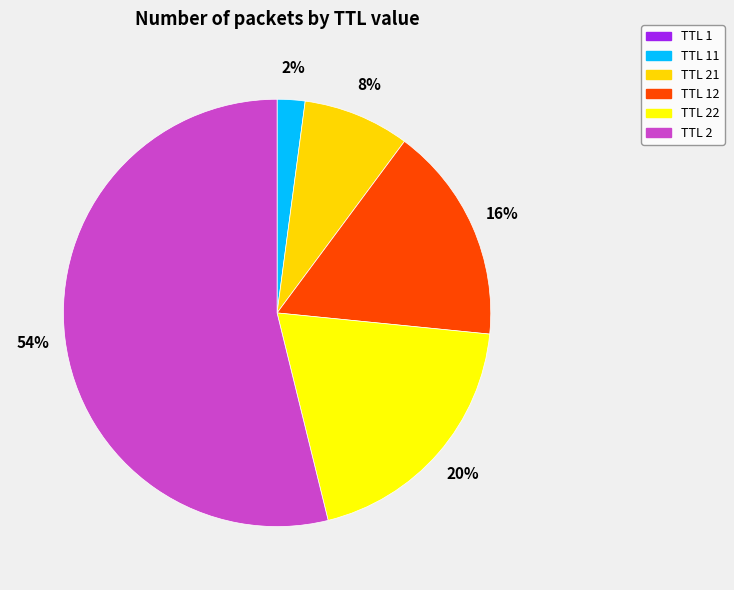

To the nearest percent, what is the average slice percentage?

17%